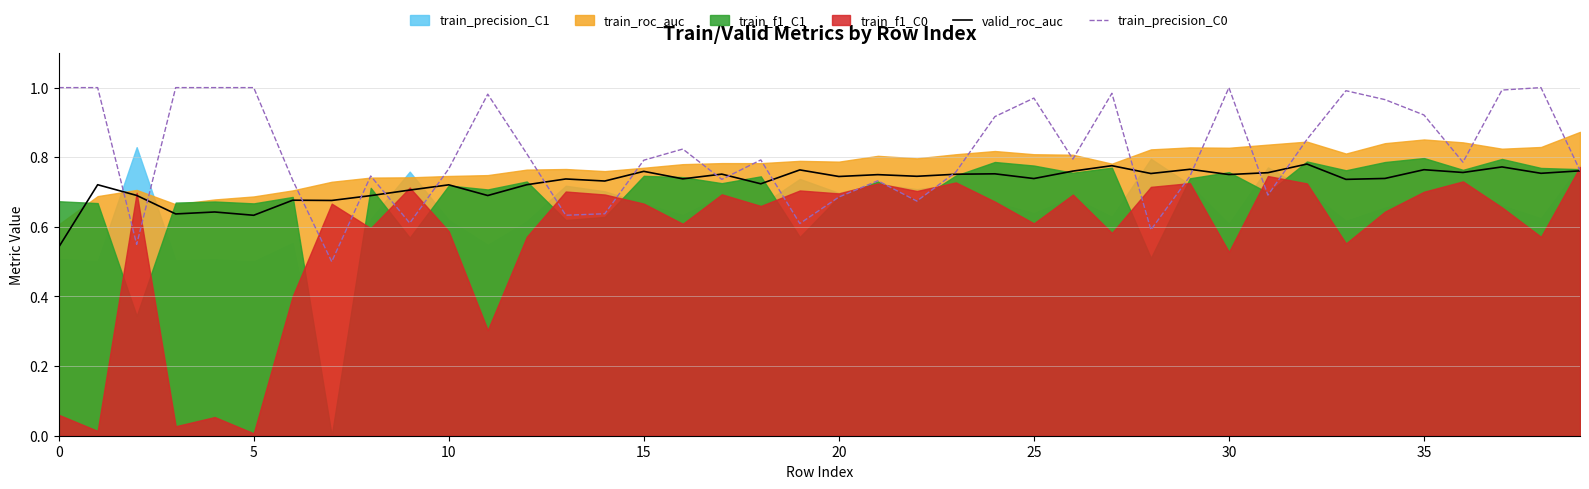

Does the chart have visible grid lines?

Yes